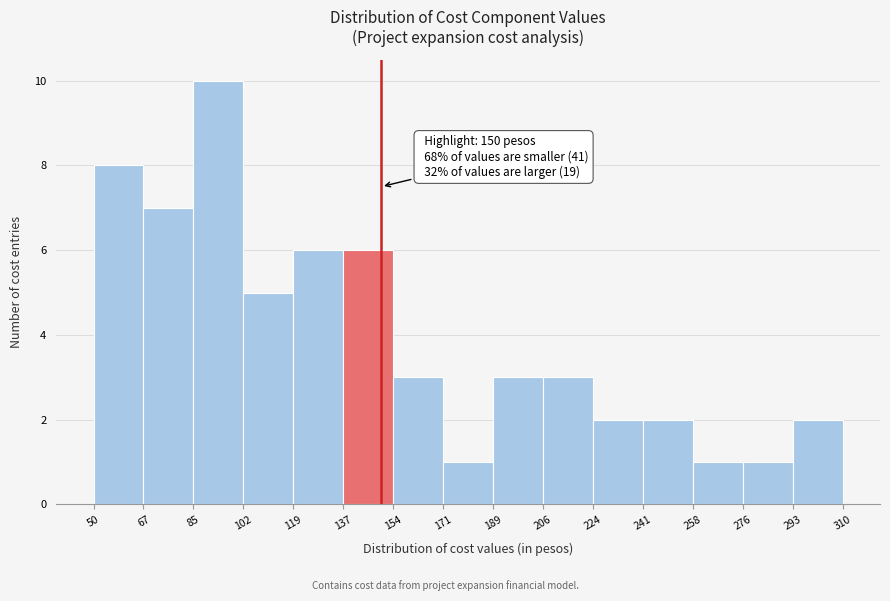

Over which range of the x-axis is the bar tallest?

85 to 102